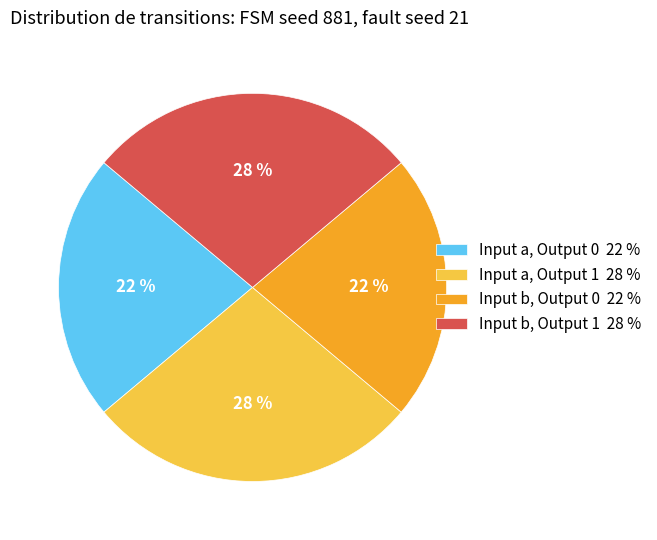

The Input a, Output 1 28 % slice represents 18% of the pie. True or false?

False